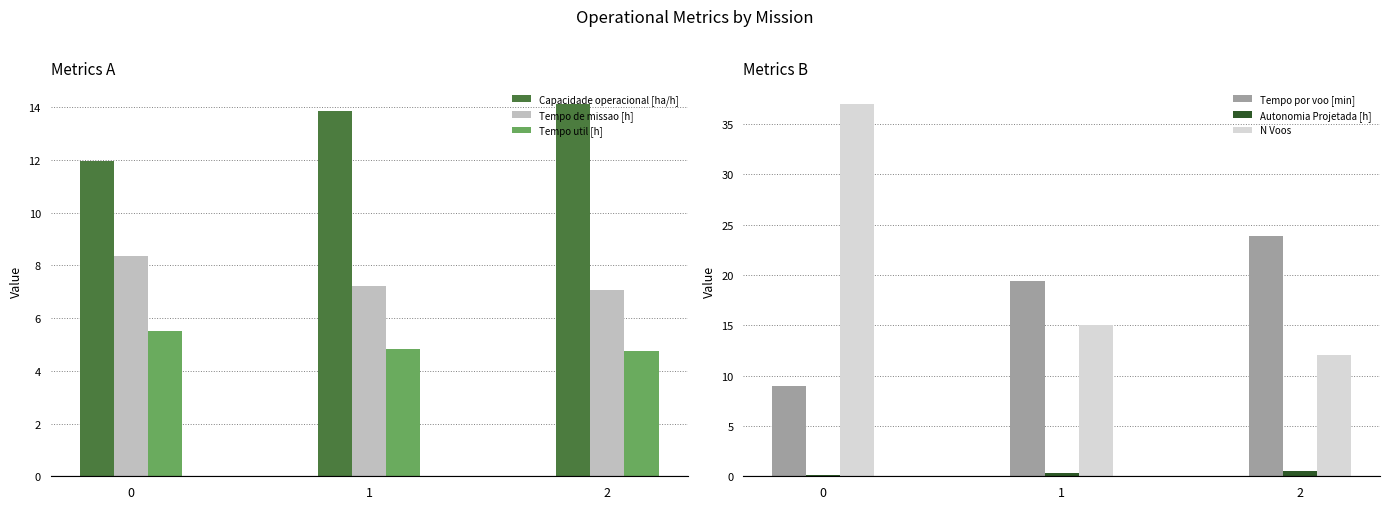

List the labels in order of Tempo util [h] value, largest first.

0, 1, 2